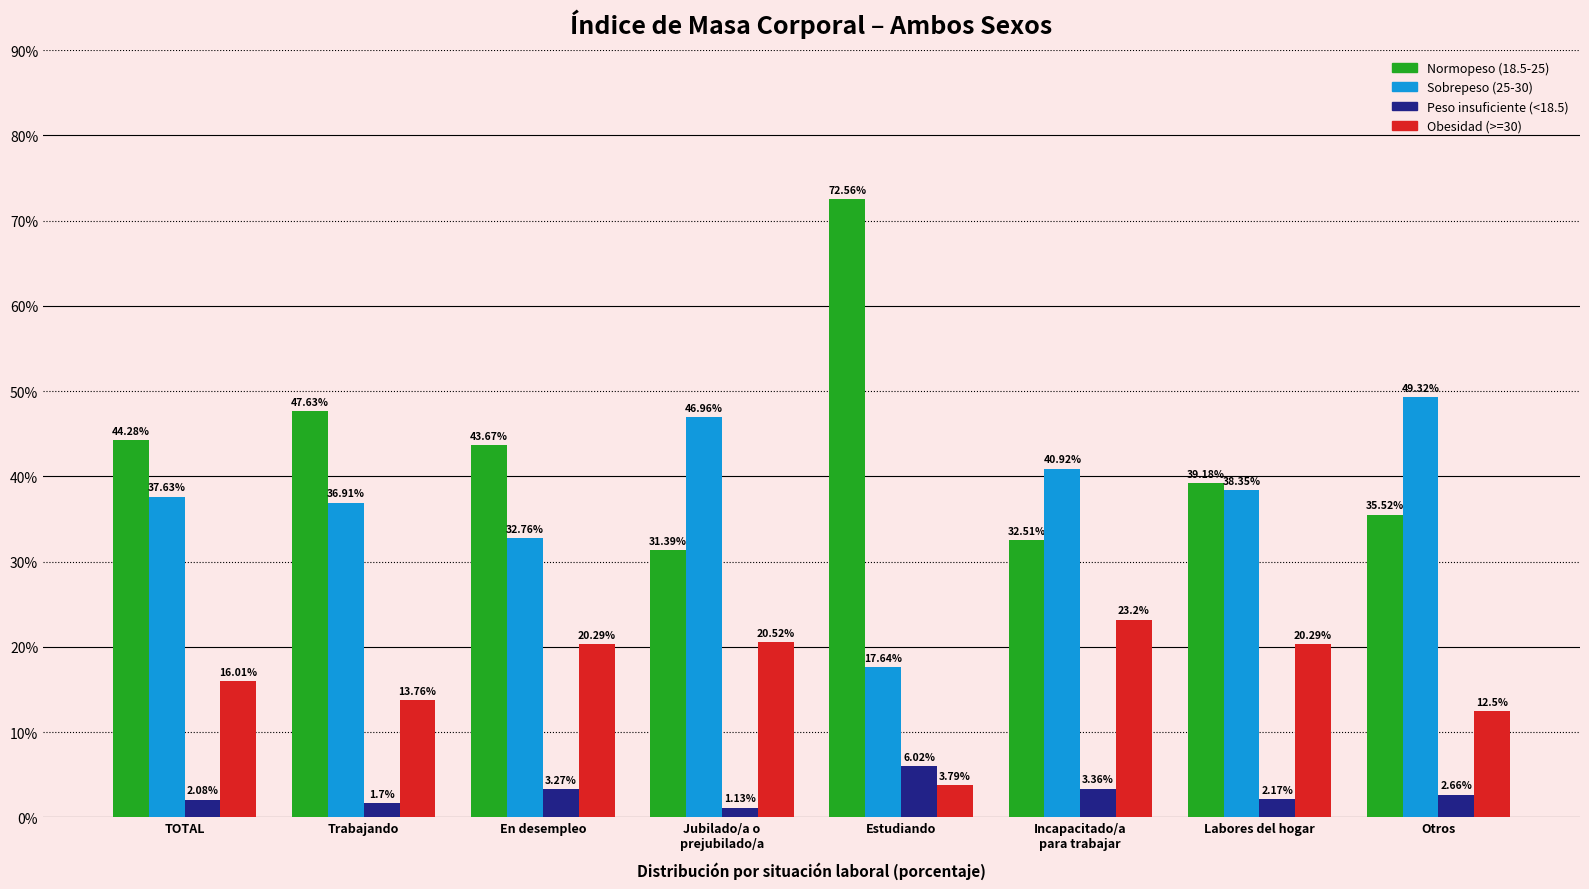

List the series in order of their peak value, lowest first.

Peso insuficiente (<18.5), Obesidad (>=30), Sobrepeso (25-30), Normopeso (18.5-25)